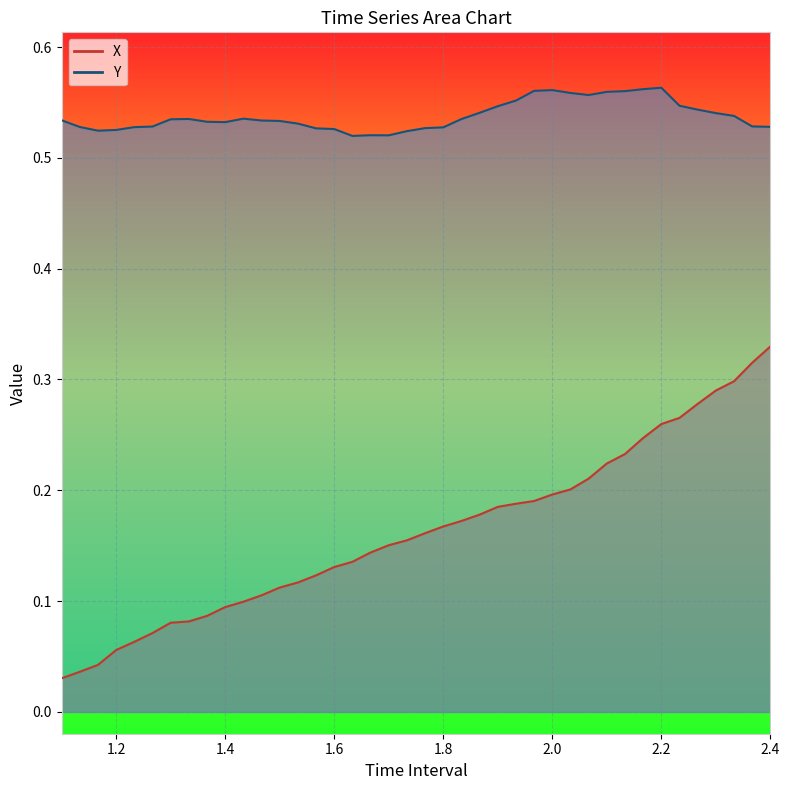

Rank the series by their maximum value, from highest to lowest.

Y, X